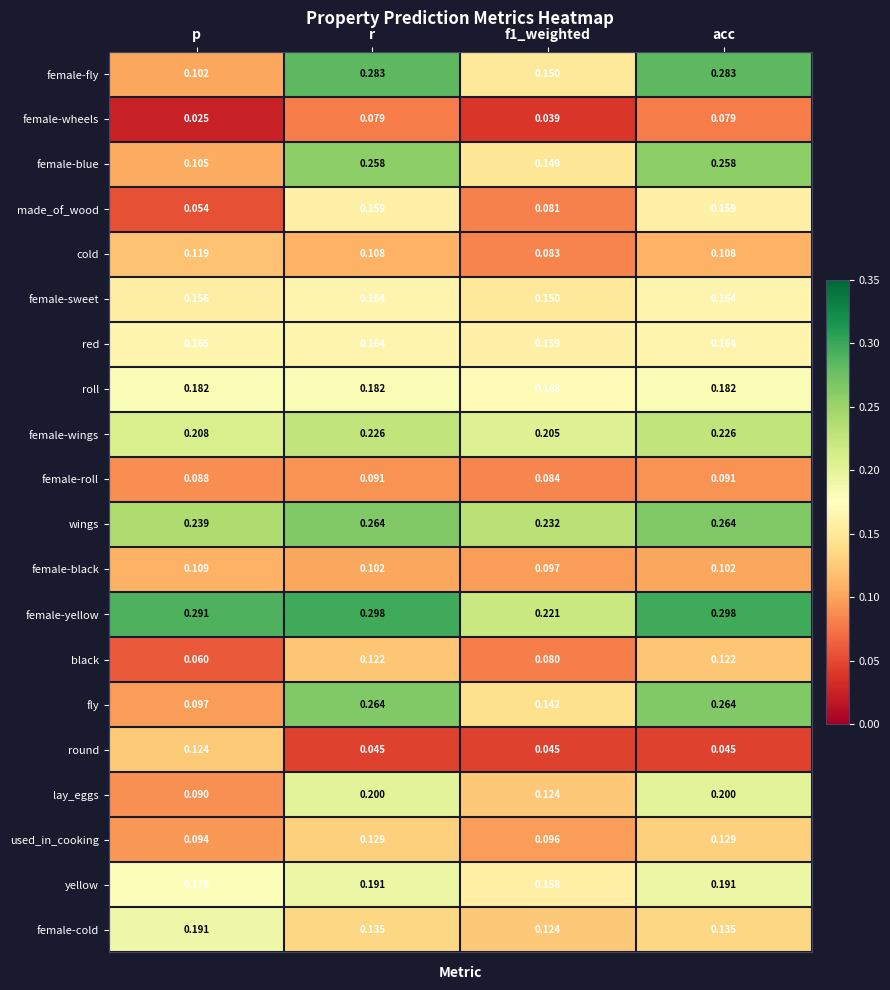

At which label is female-blue closest to 0?

p